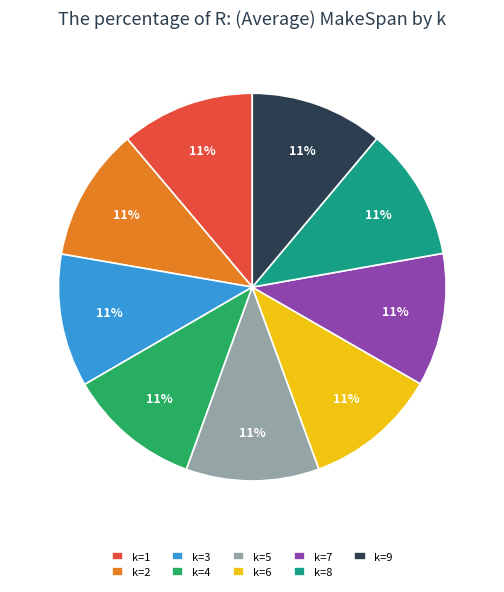

Is it true that k=6 is 11% of the pie?

True